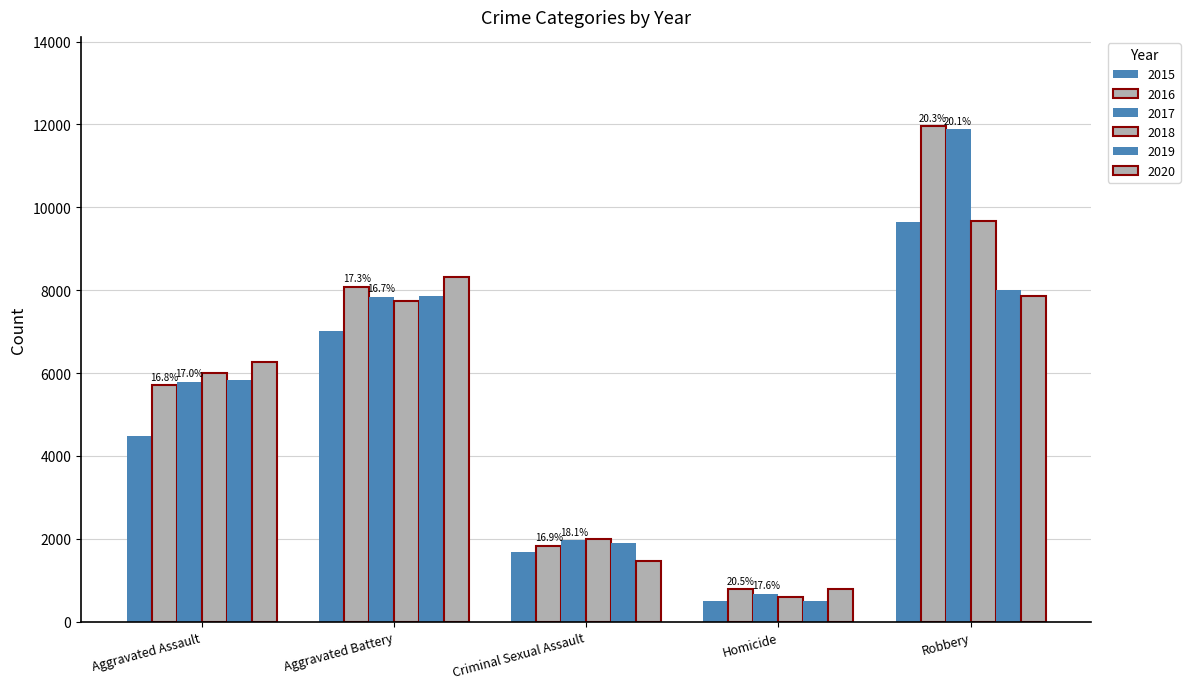

Reading left to right, extract all data points from this chart.

2015: 4480	7018	1683	496	9638
2016: 5712	8086	1833	786	11960
2017: 5793	7845	1958	672	11880
2018: 6001	7734	2001	589	9681
2019: 5841	7857	1894	498	7995
2020: 6262	8320	1468	787	7855